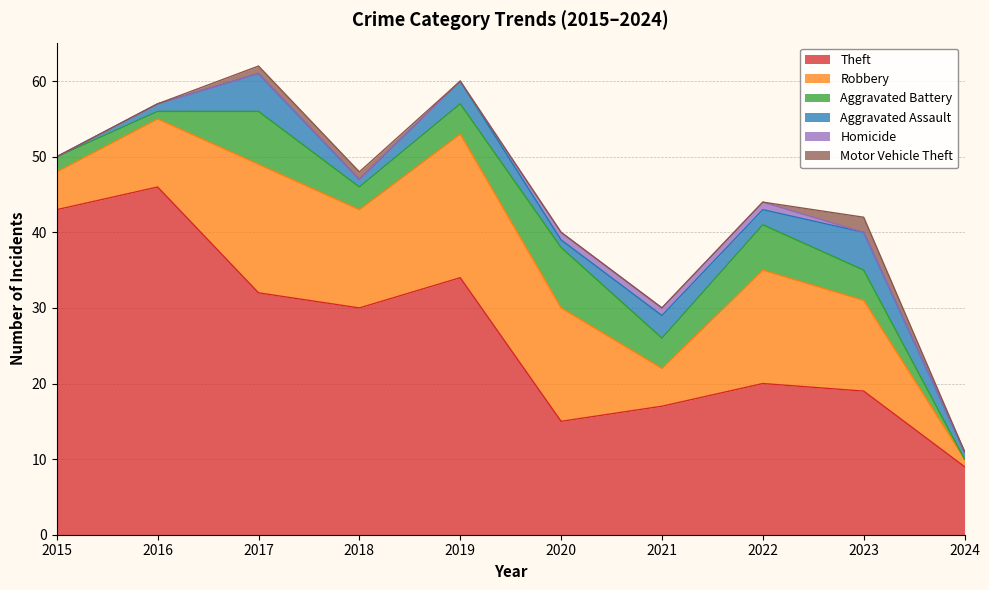

Reading left to right, what are all the values shown in this chart?

Theft: 2015=43	2016=46	2017=32	2018=30	2019=34	2020=15	2021=17	2022=20	2023=19	2024=9
Robbery: 2015=5	2016=9	2017=17	2018=13	2019=19	2020=15	2021=5	2022=15	2023=12	2024=1
Aggravated Battery: 2015=2	2016=1	2017=7	2018=3	2019=4	2020=8	2021=4	2022=6	2023=4	2024=0
Aggravated Assault: 2015=0	2016=1	2017=5	2018=1	2019=3	2020=1	2021=3	2022=2	2023=5	2024=1
Homicide: 2015=0	2016=0	2017=0	2018=0	2019=0	2020=1	2021=1	2022=1	2023=0	2024=0
Motor Vehicle Theft: 2015=0	2016=0	2017=1	2018=1	2019=0	2020=0	2021=0	2022=0	2023=2	2024=0